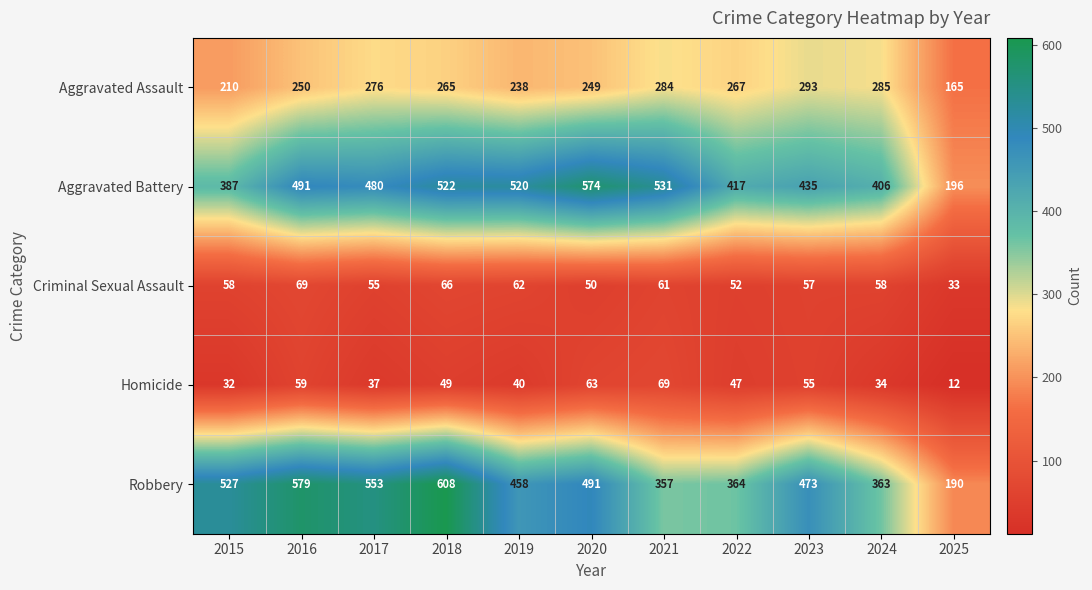

At how many categories does at least one series exceed 59?

11